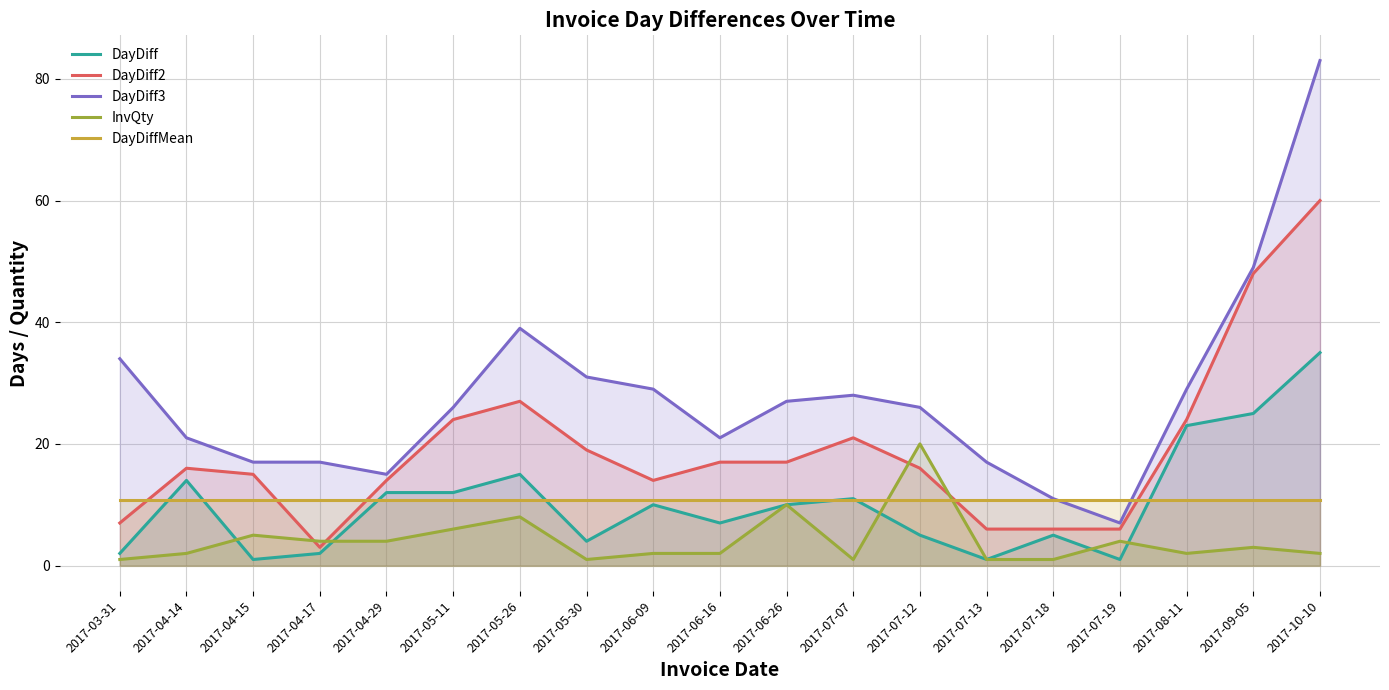

Is the value of DayDiffMean at 2017-07-19 greater than the value of DayDiff at 2017-07-13?

Yes